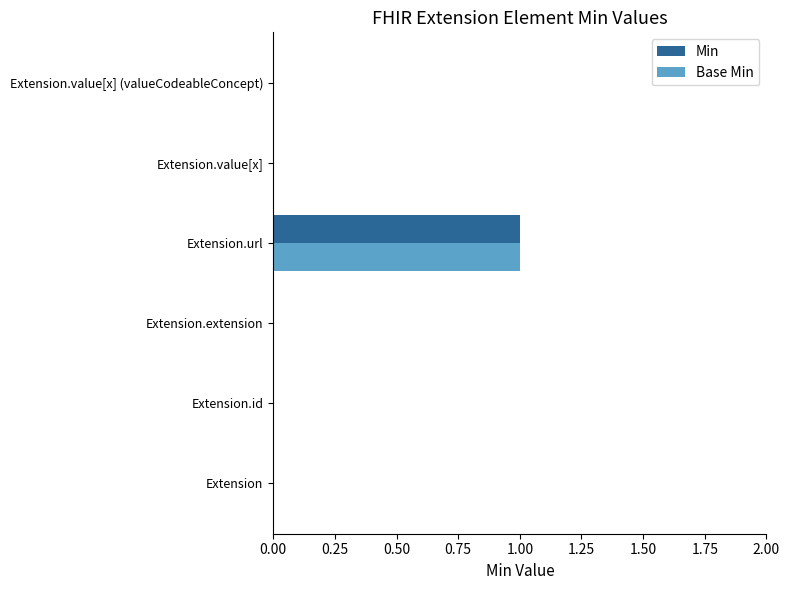

At which category does the chart reach its peak across all series?

Extension.url